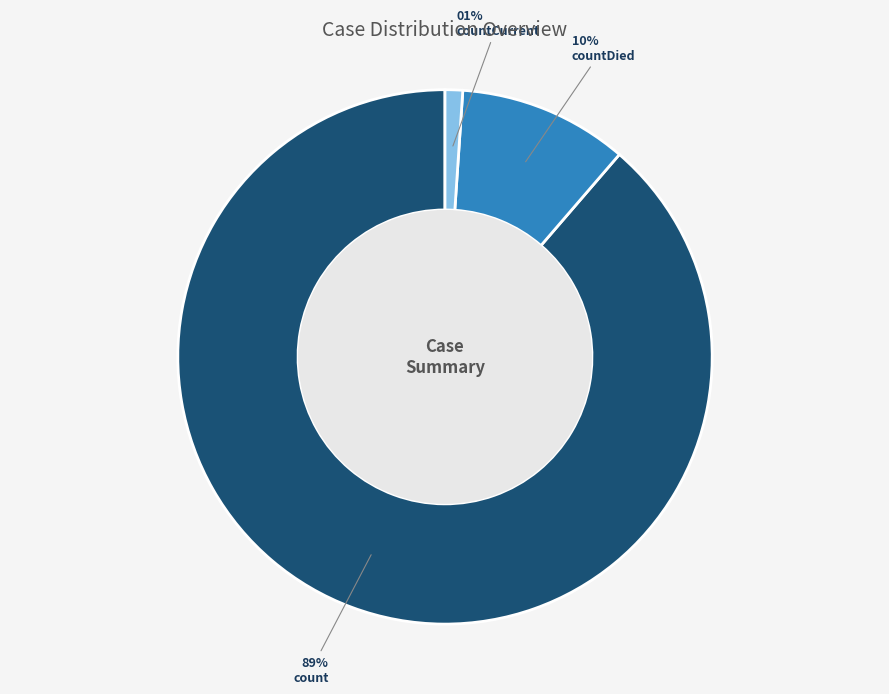

Is the sum of countDied and count greater than half?

Yes